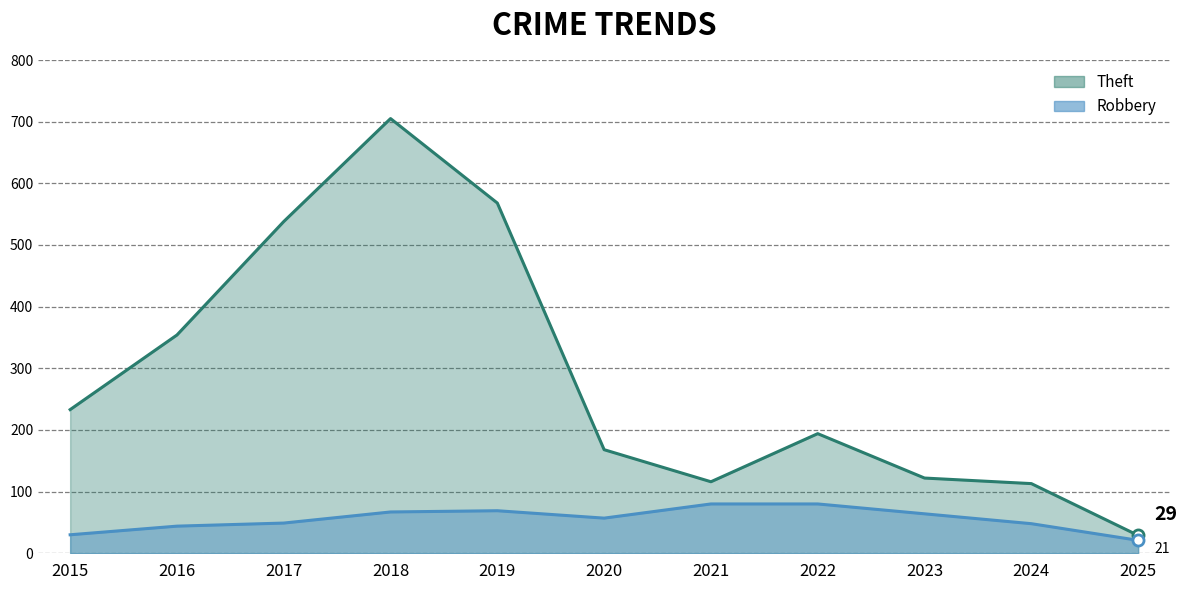

Which series has the largest total across all categories?

Theft